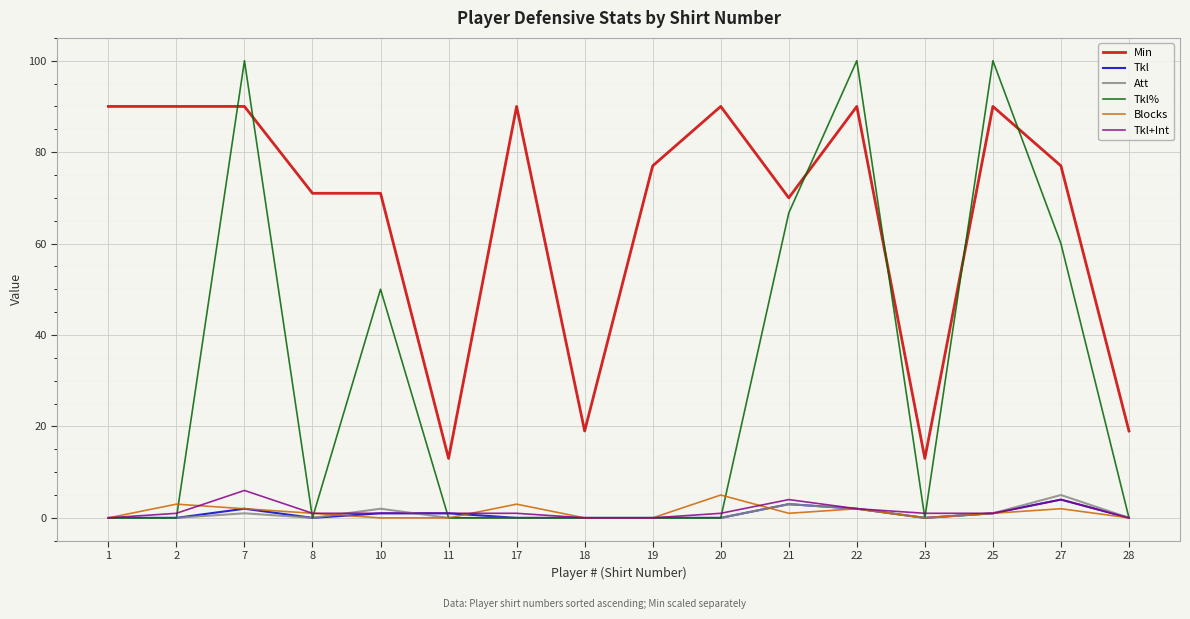

Which series has the largest range (max minus min)?

Tkl%